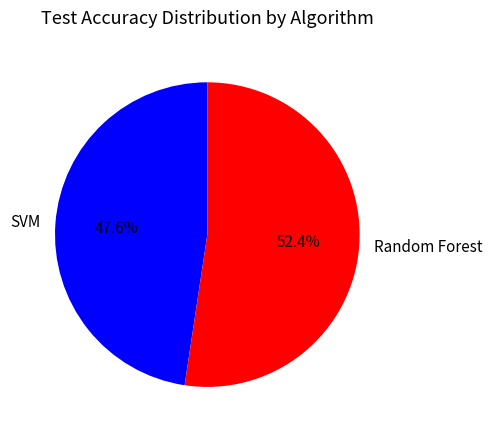

Rank the categories by value from highest to lowest.

Random Forest, SVM